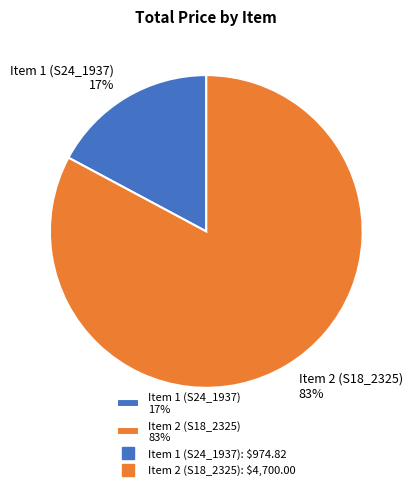

Rank the categories by value from lowest to highest.

Item 1 (S24_1937), Item 2 (S18_2325)